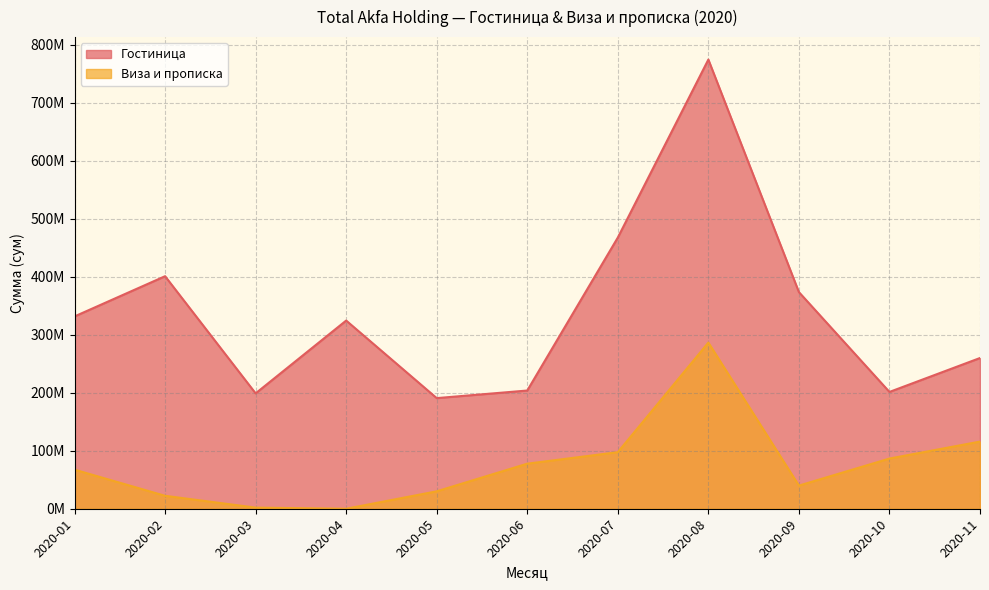

At which label does Гостиница reach its minimum?

2020-05